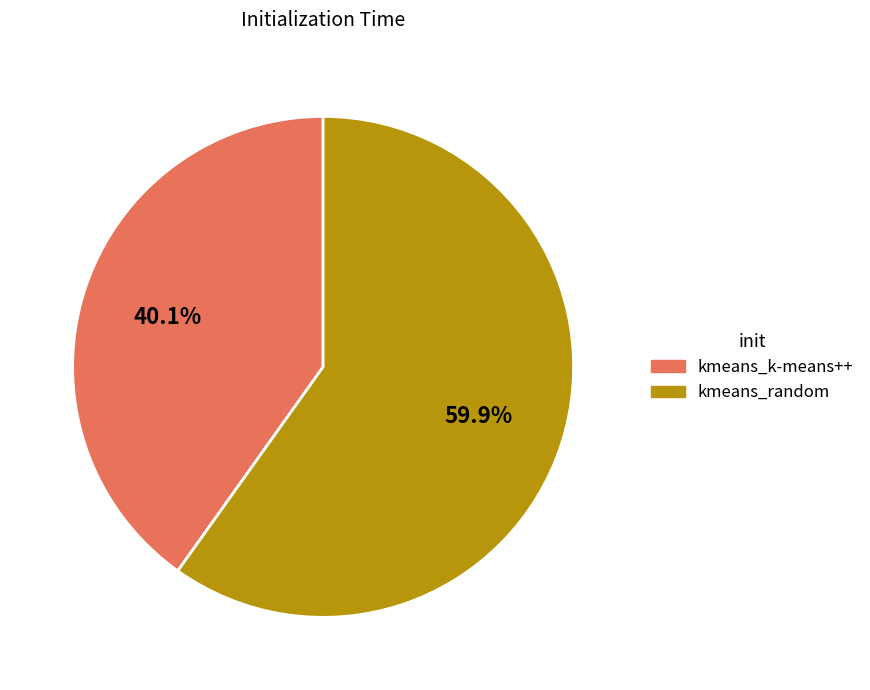

Count the number of slices in the pie.

2